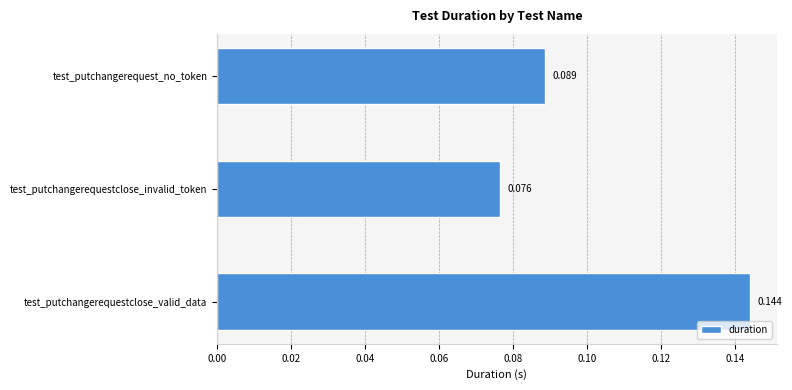

List the labels in order of value, smallest first.

test_putchangerequestclose_invalid_token, test_putchangerequest_no_token, test_putchangerequestclose_valid_data